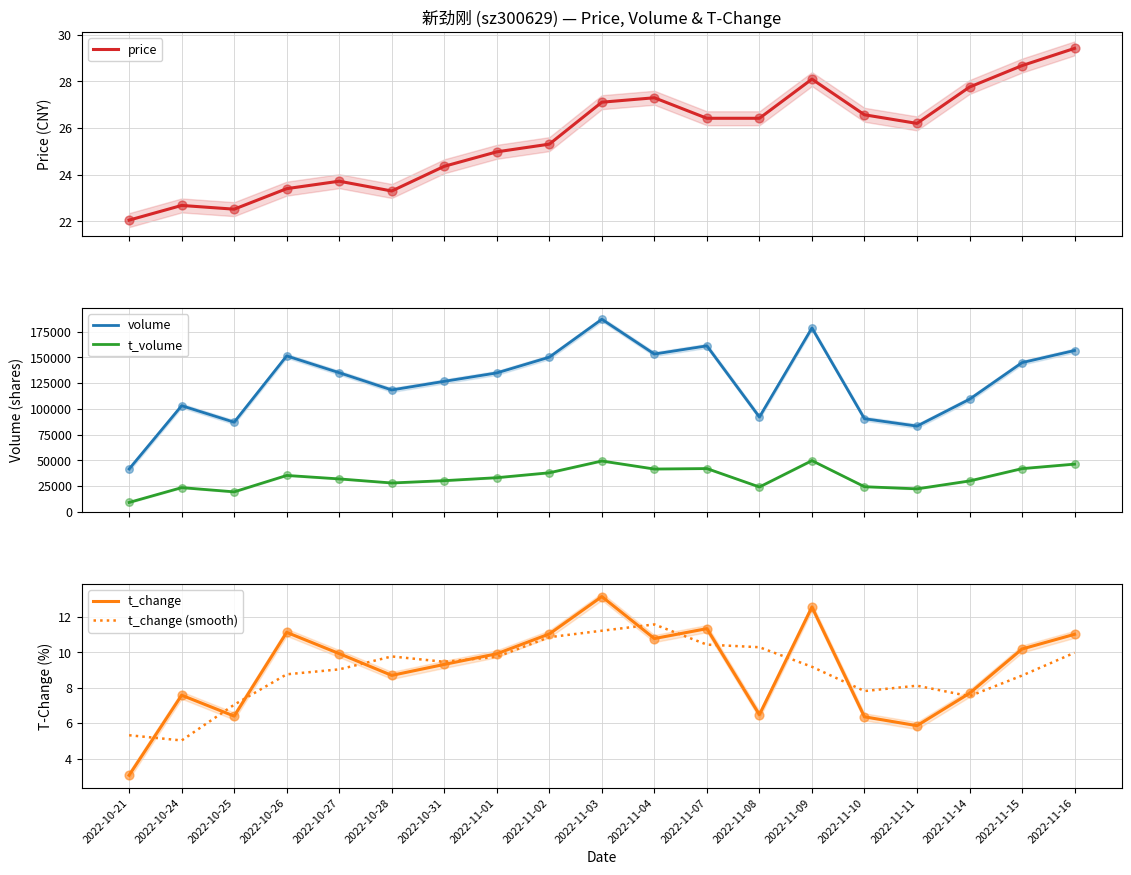

At how many categories does at least one series exceed 130823?

10